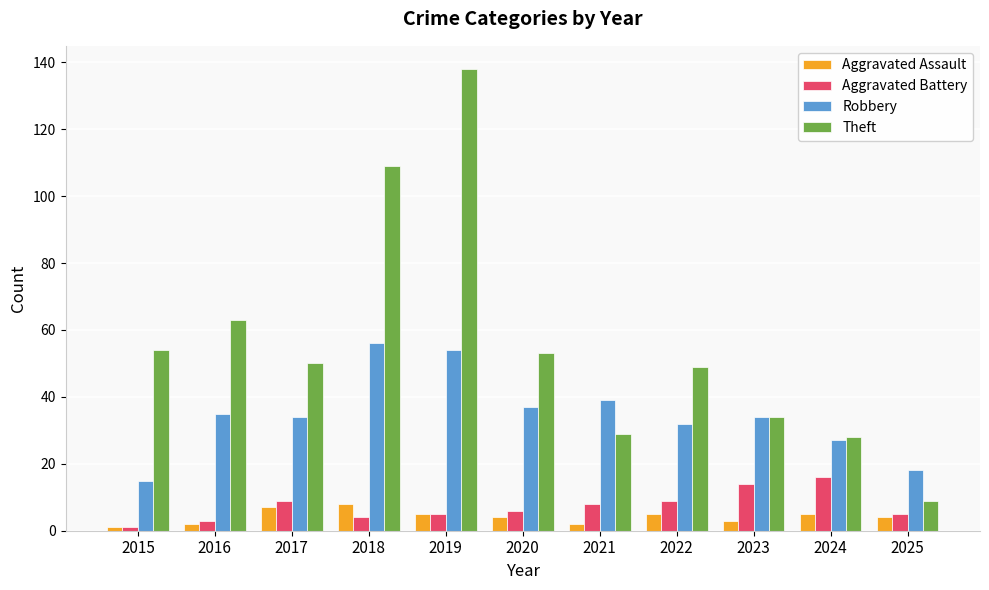

What is the approximate value of Aggravated Assault at 2025?

4